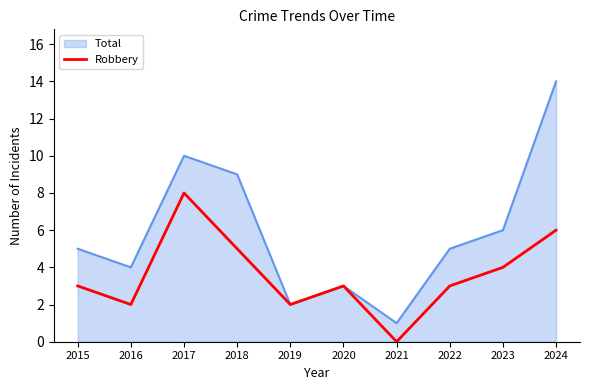

How many lines are shown in the chart?

2